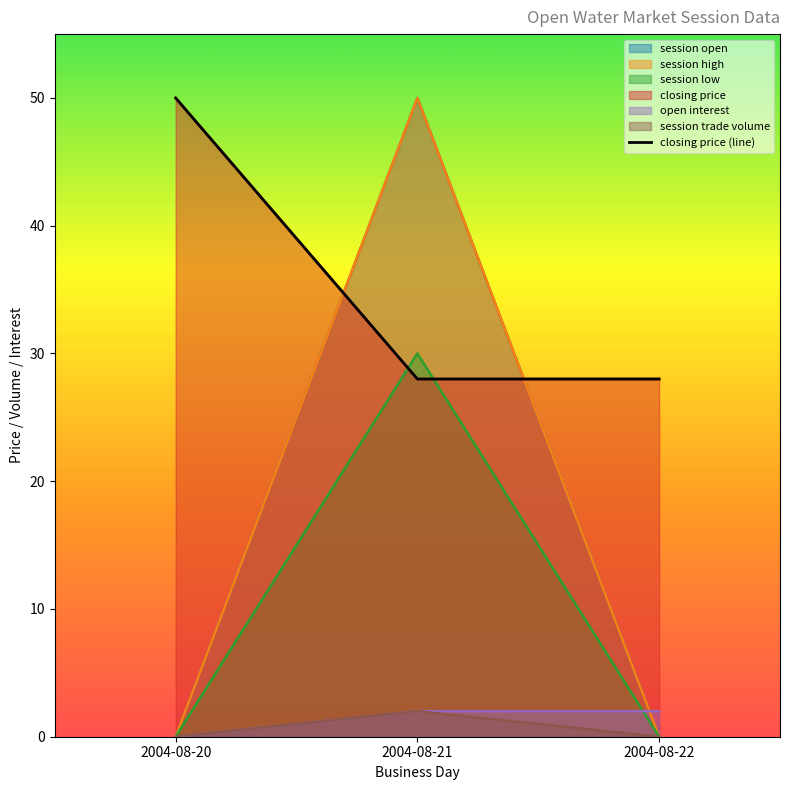

What is the value of the 2nd point from the left?

28